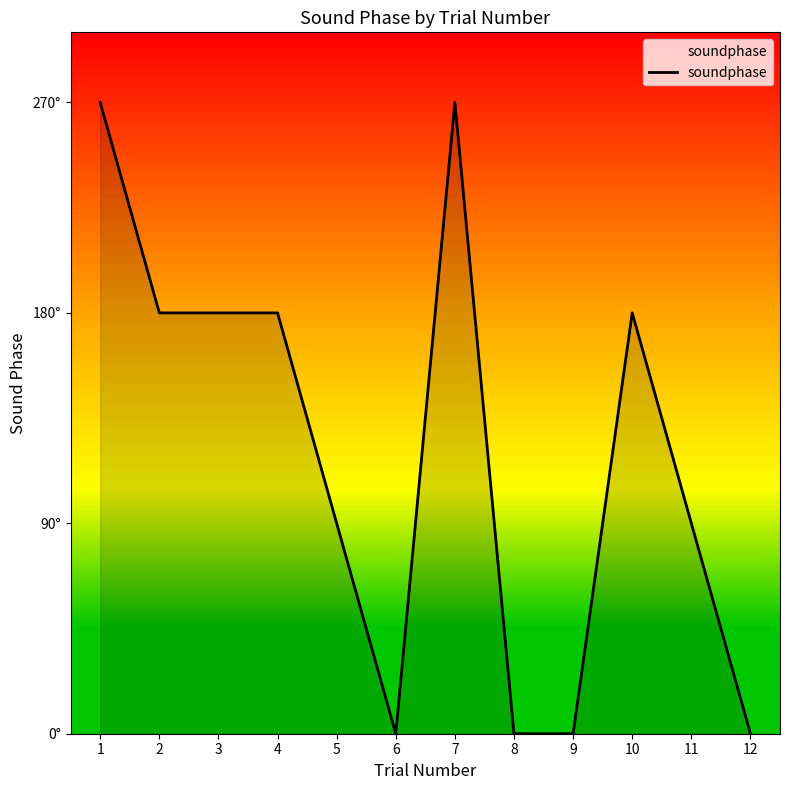

What is the change in value from 7 to 9?

-270